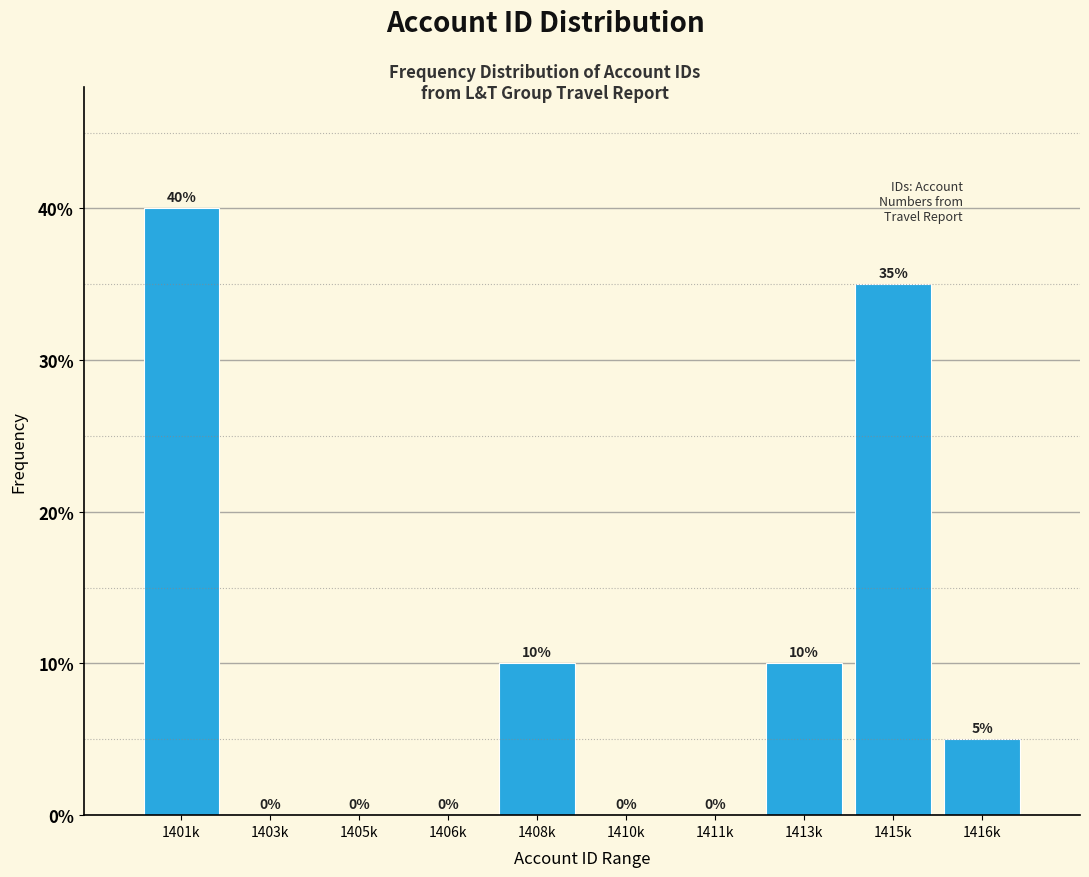

Reading left to right, list all the values displayed in this chart.

1401k=40	1403k=0	1405k=0	1406k=0	1408k=10	1410k=0	1411k=0	1413k=10	1415k=35	1416k=5